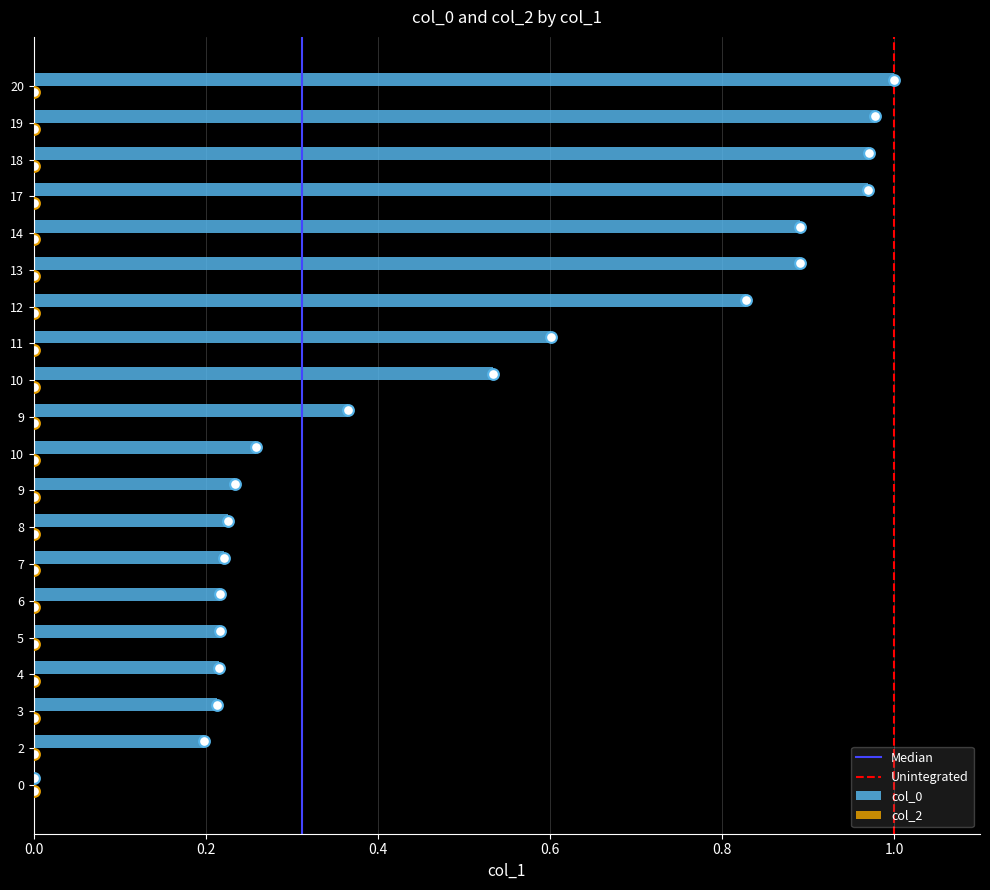

Approximately how many times larger is the value at 6 compared to 20?

0.2